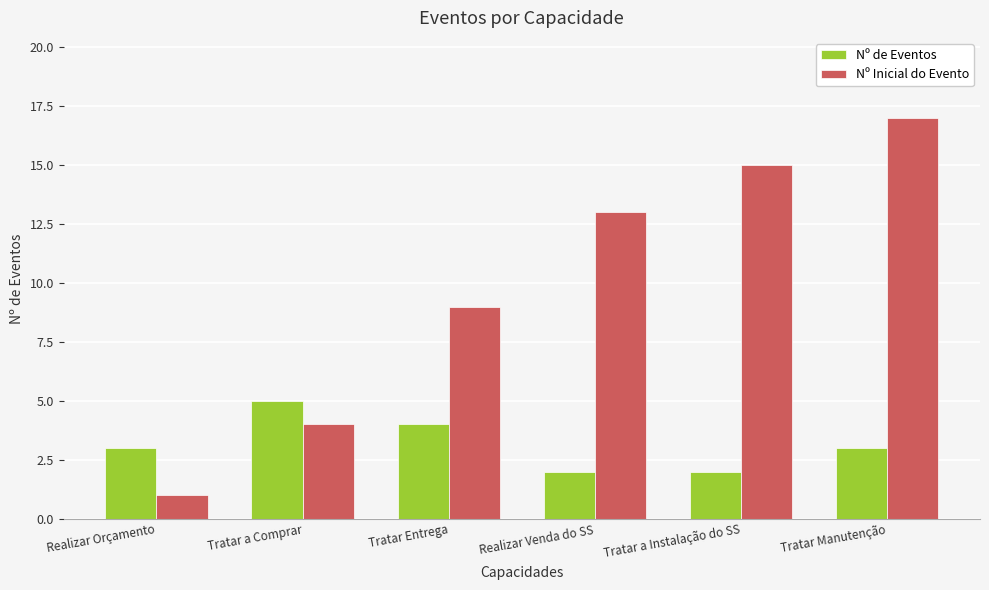

Is the value of Nº de Eventos at Realizar Orçamento greater than the value of Nº Inicial do Evento at Realizar Orçamento?

Yes